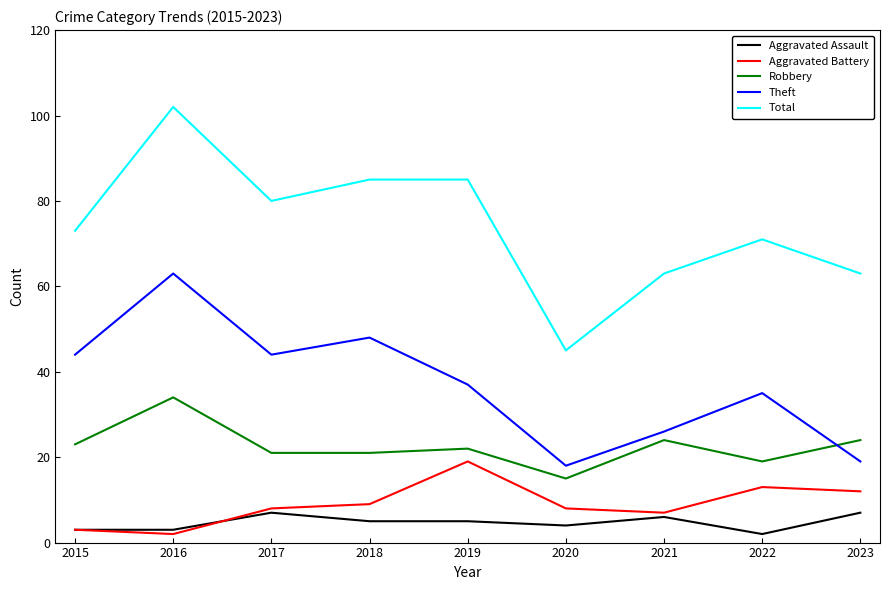

Which series has the largest range (max minus min)?

Total